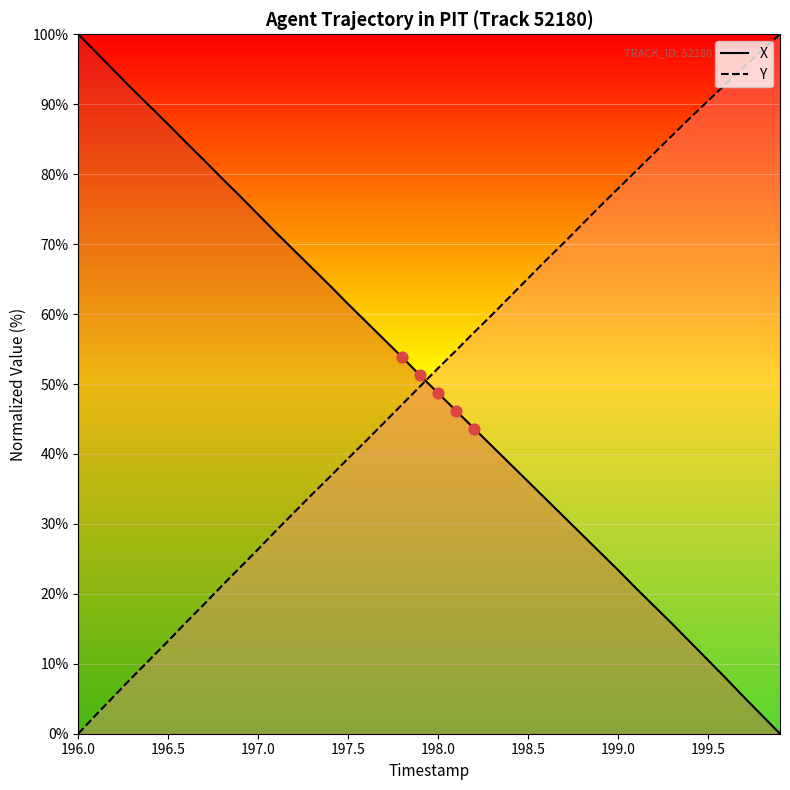

What is the total value across all series at 199.5?

101.0